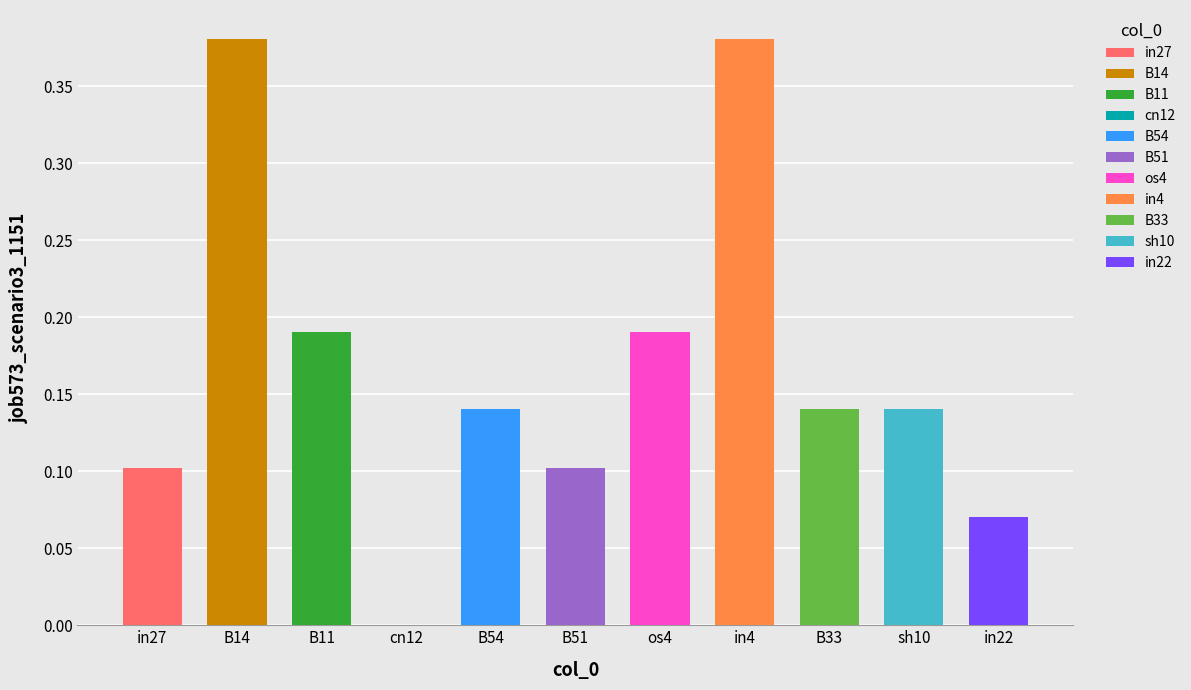

Rank the categories by value from highest to lowest.

B14, in4, B11, os4, B54, B33, sh10, in27, B51, in22, cn12